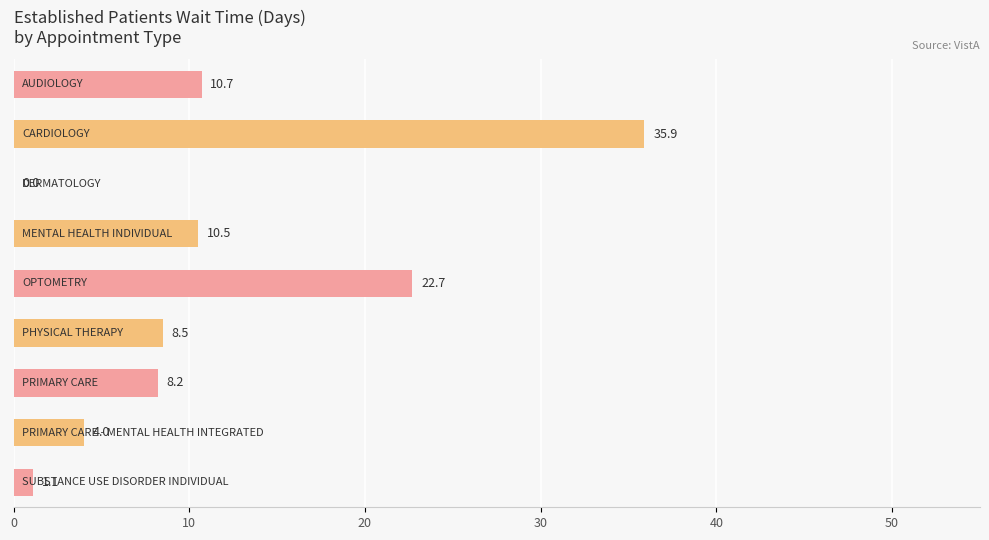

What is the greatest value displayed?

35.9